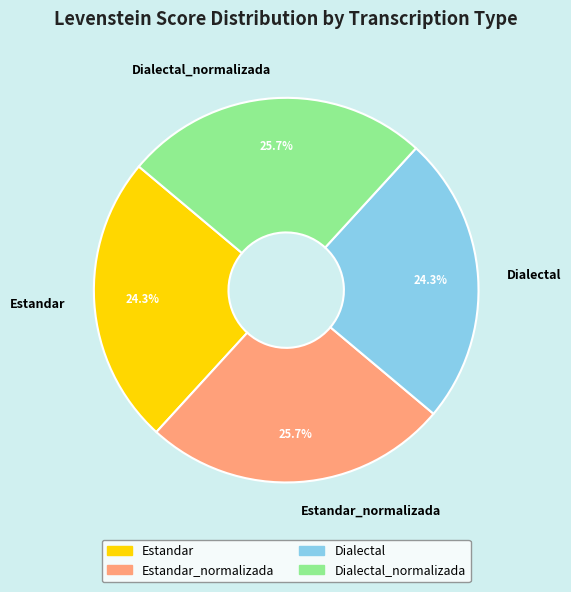

What percentage is NOT represented by Dialectal_normalizada?

74.3%